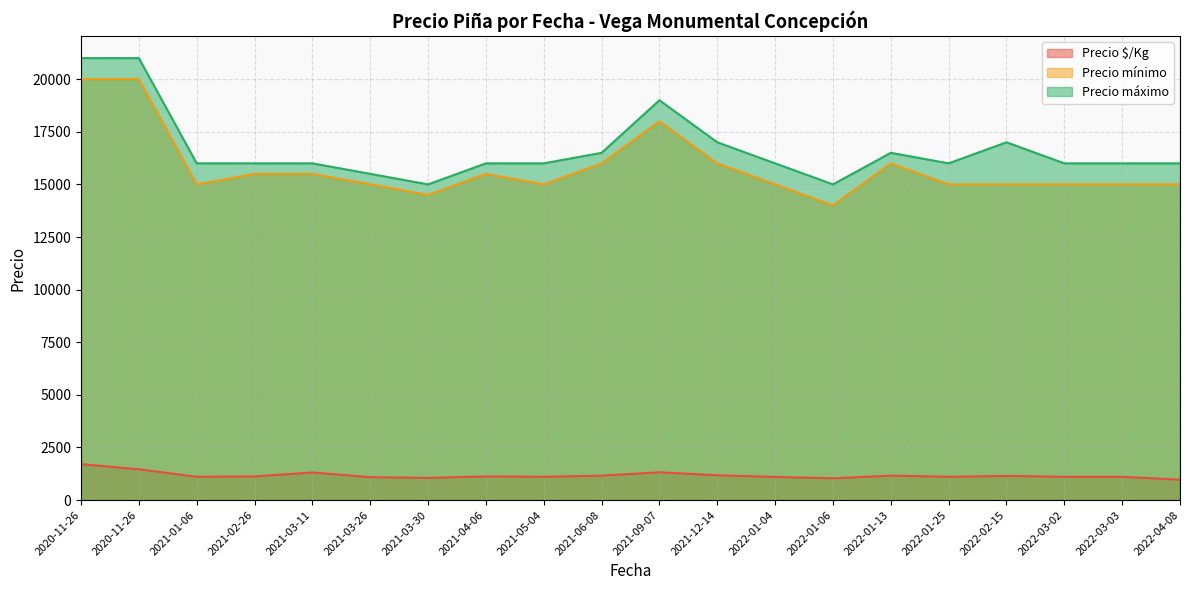

What are all the series names shown in the legend?

Precio $/Kg, Precio mínimo, Precio máximo